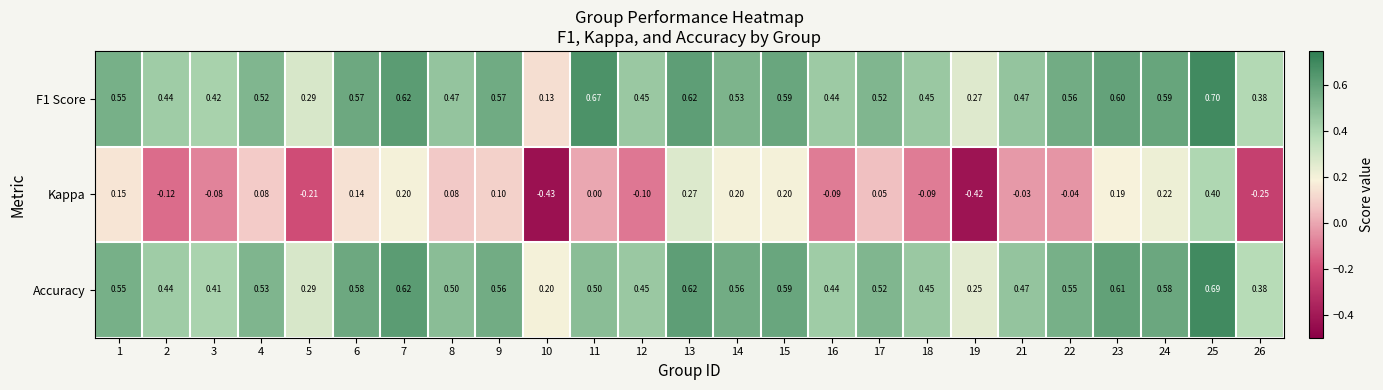

List the series in order of their peak value, highest first.

F1 Score, Accuracy, Kappa